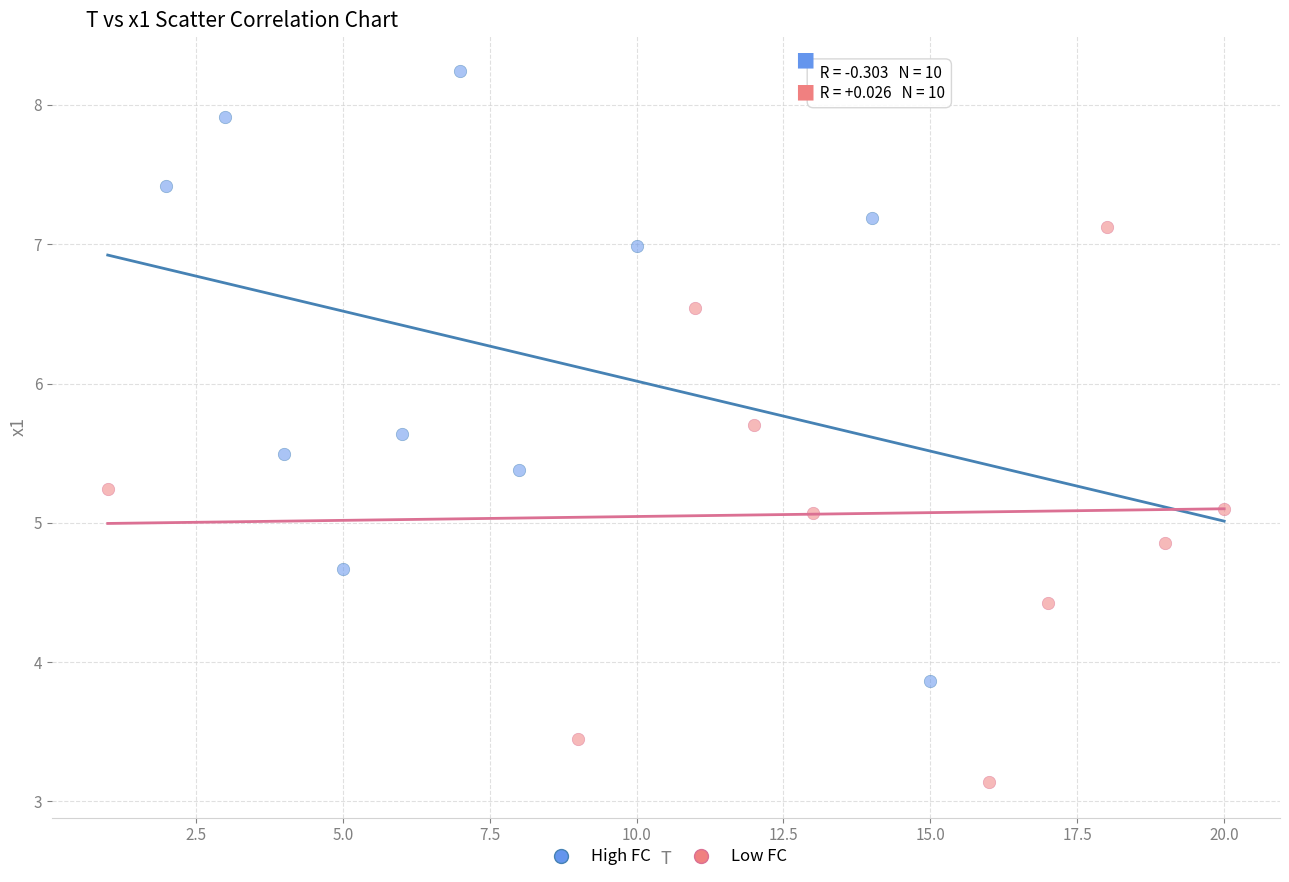

Which series contains the highest Y value?

High FC